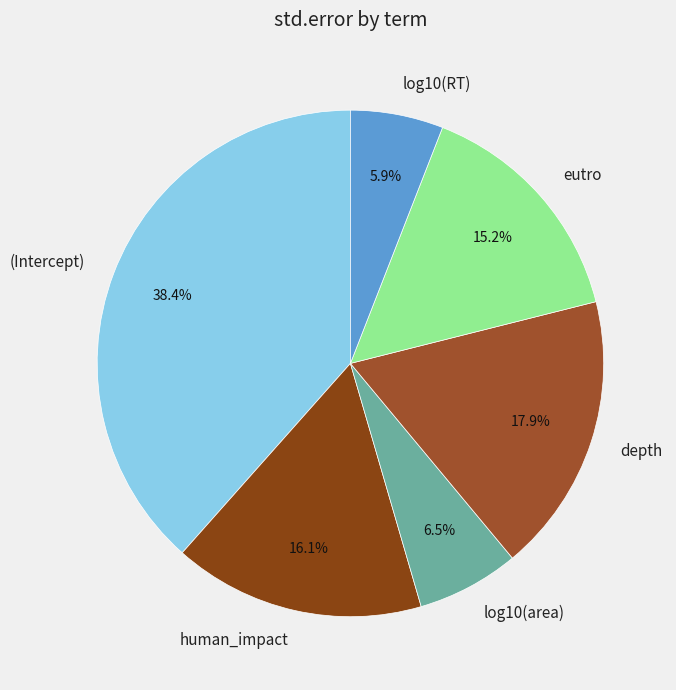

What is the total percentage of log10(RT) and depth?

23.8%